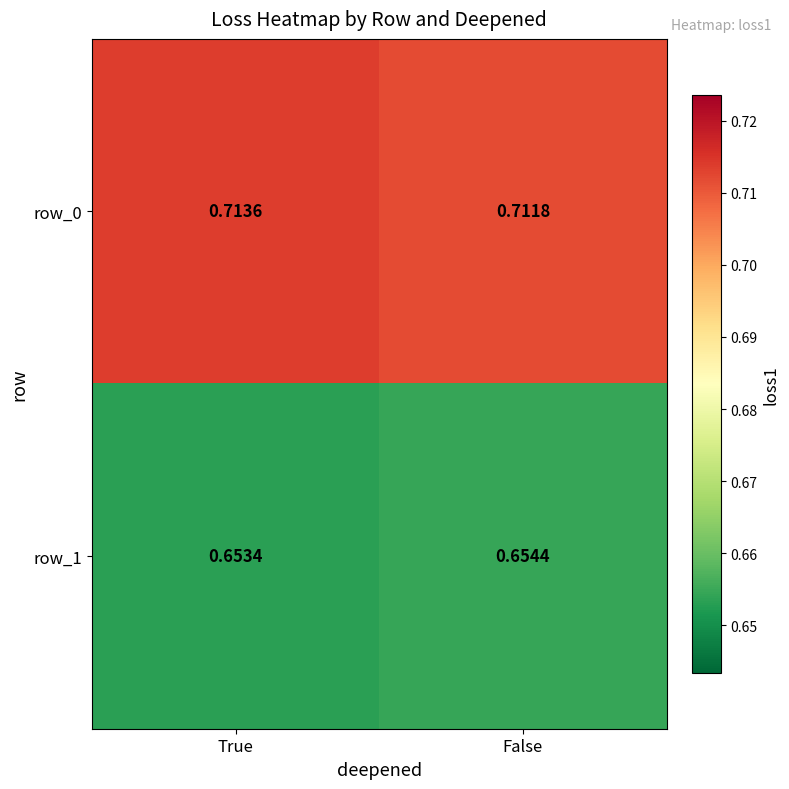

Rank the categories by row_0 value from lowest to highest.

False, True